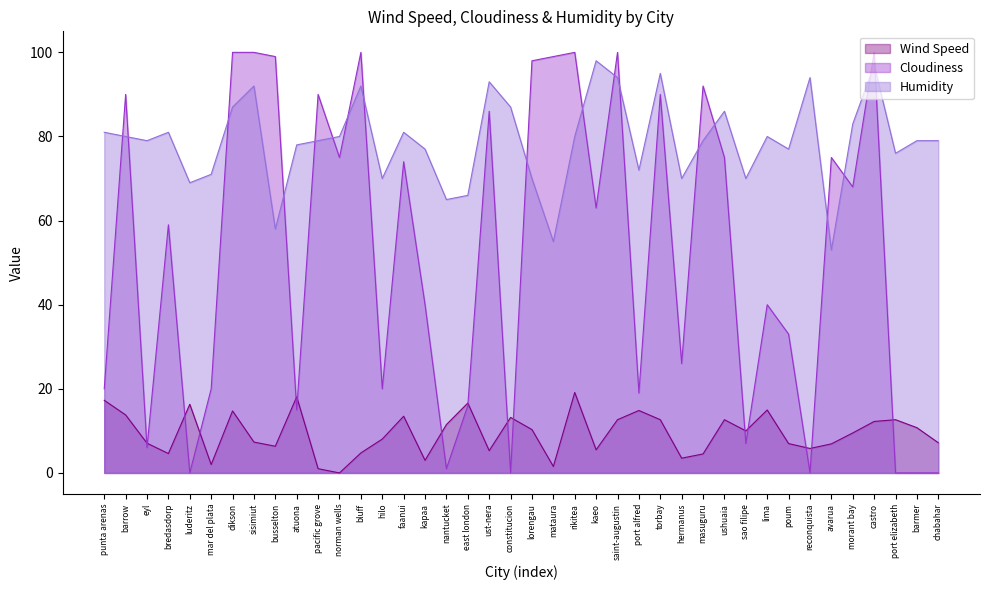

The value of Humidity at dikson is 151.7. True or false?

False